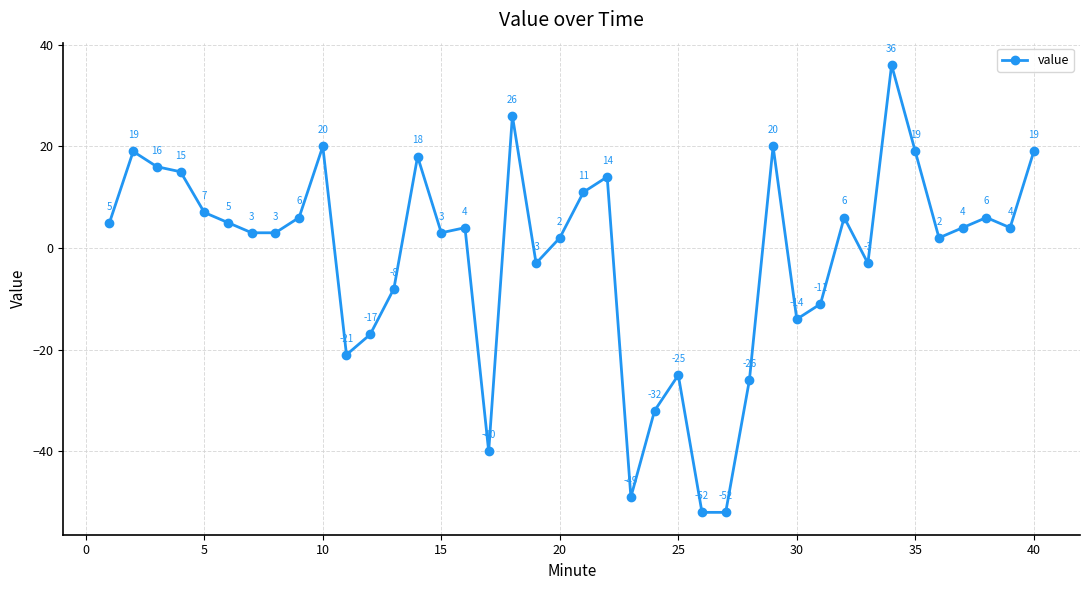

What is the difference between the second highest and minimum values?

78